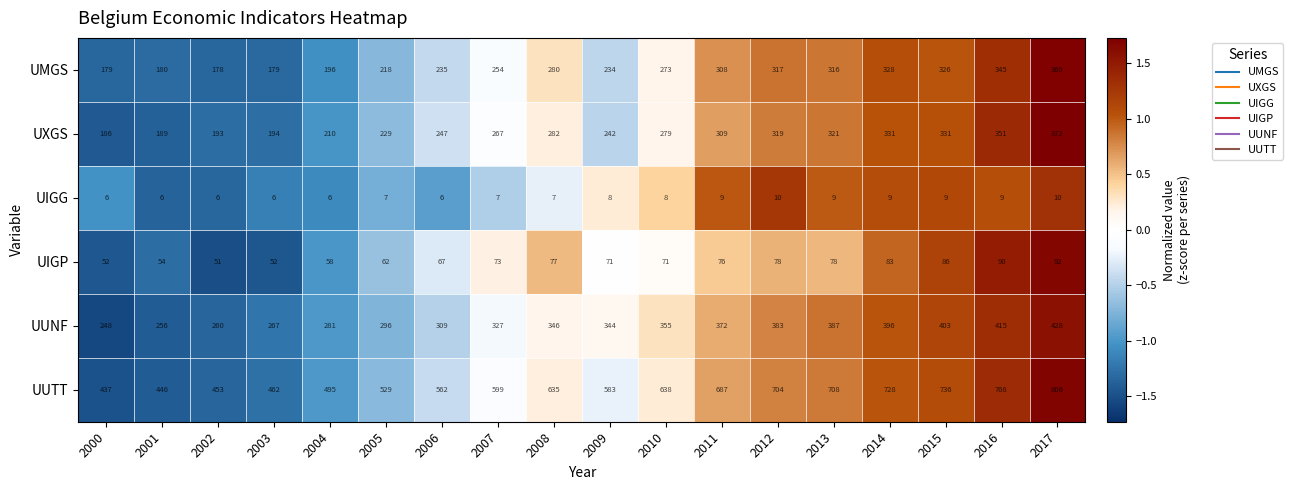

At which category is the sum across all series the highest?

2017